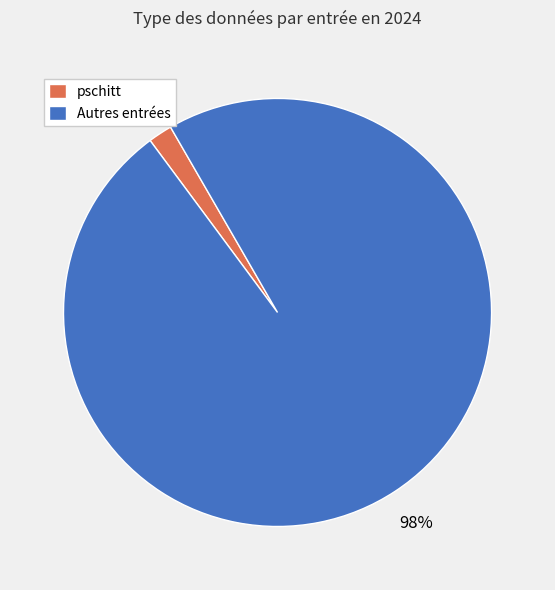

How many segments does this pie chart have?

2